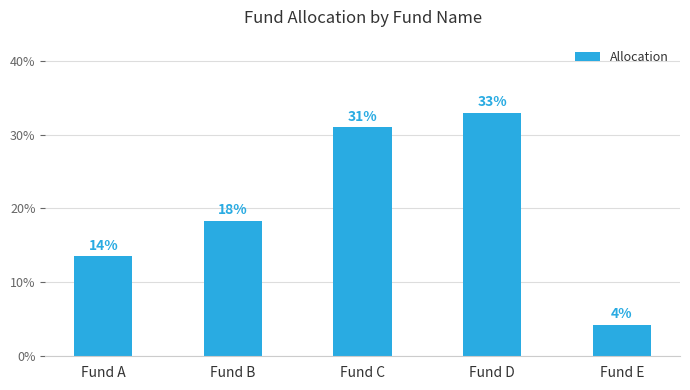

What is the value of the 5th bar from the left?

4.3